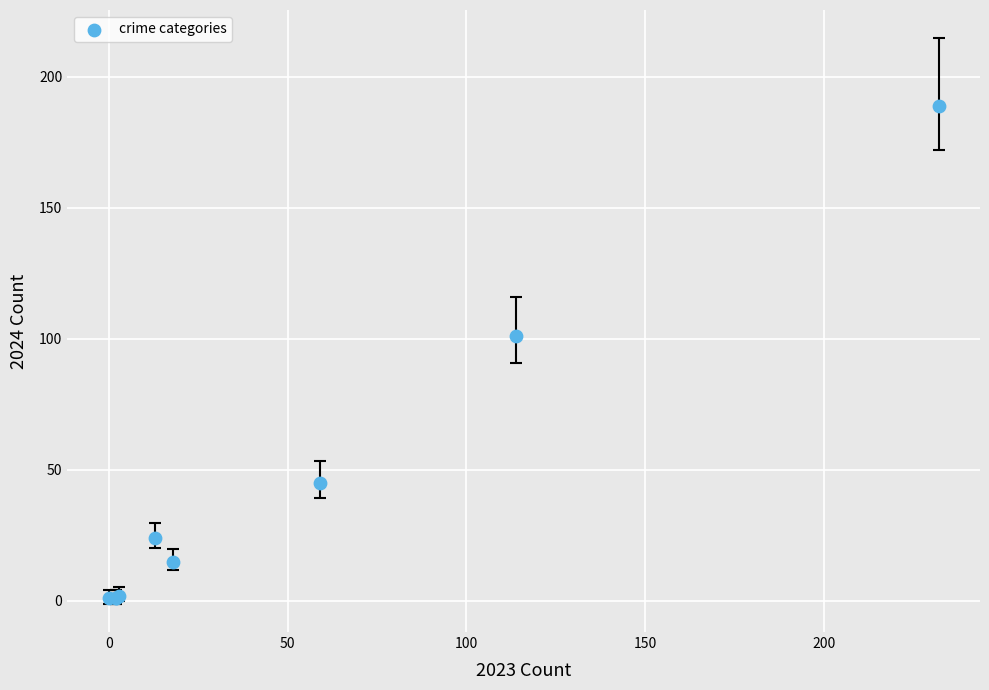

What Y value in the scatter plot is closest to 95?

101